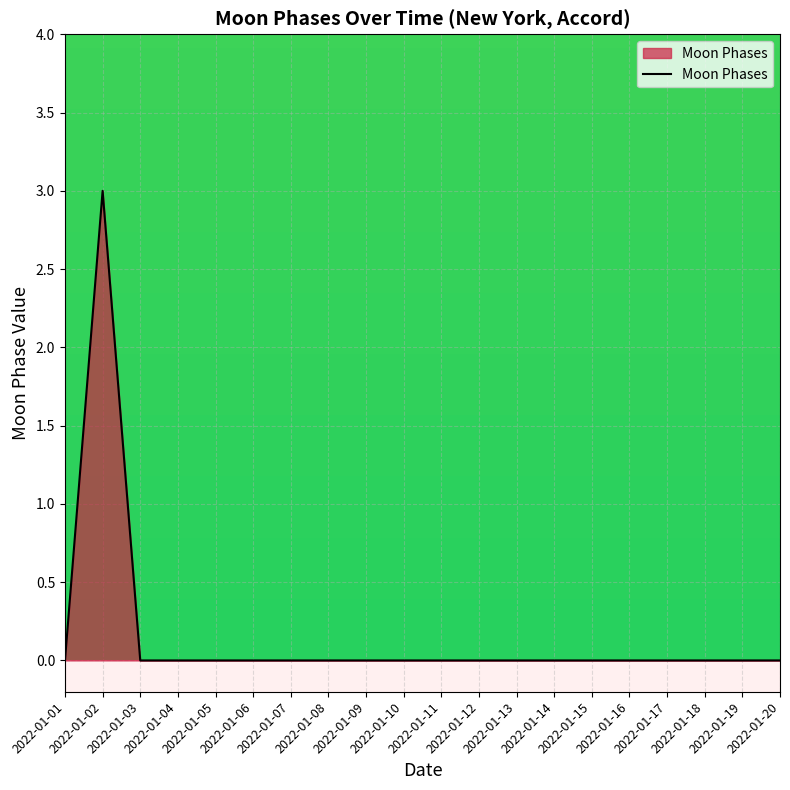

What is the greatest value displayed?

3